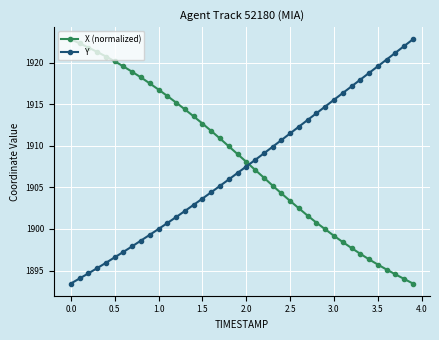

What is the difference between the maximum and minimum values in the X (normalized) series?

29.4